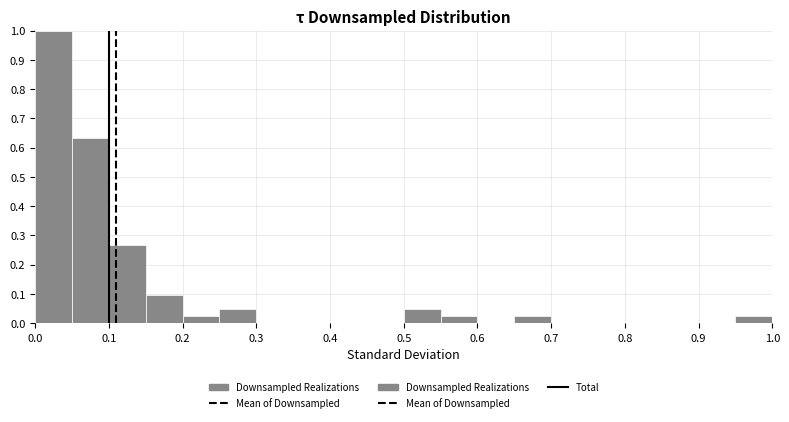

How tall is the bar that spans 0.25 to 0.30 on the x-axis? The values are not printed on the chart, so give them approximately, as read against the axis.

0.05